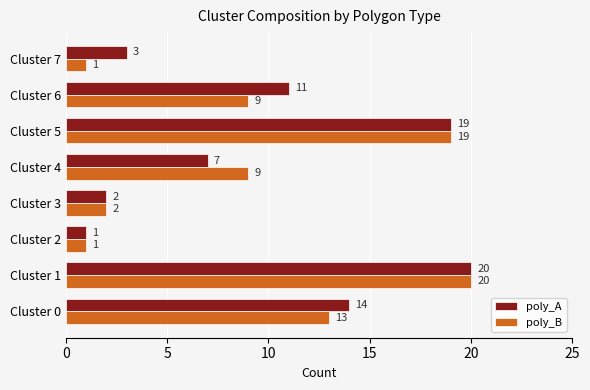

At how many categories does at least one series exceed 7?

5